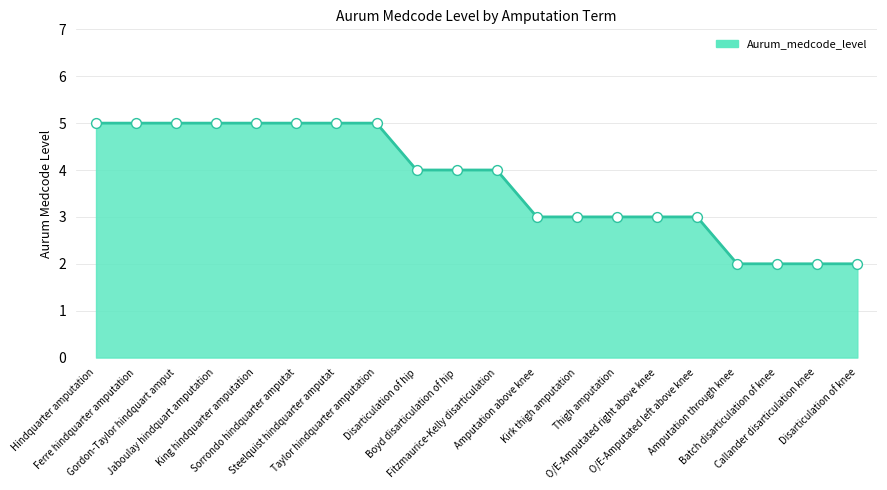

What is the change in value from Jaboulay hindquart amputation to O/E-Amputated right above knee?

-2